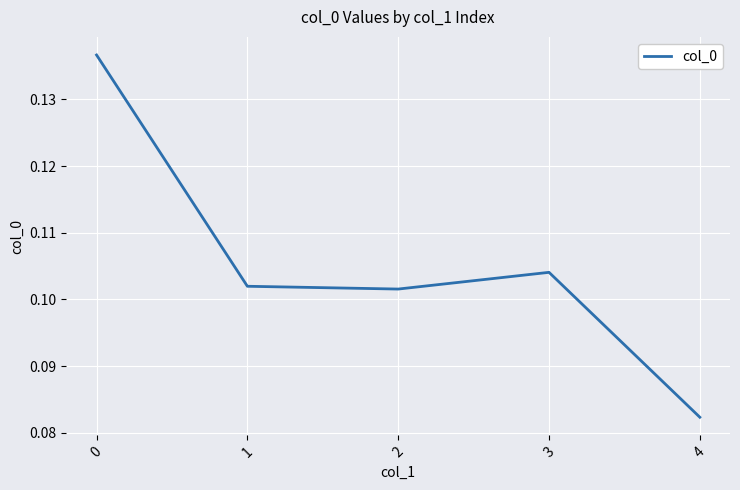

Which label corresponds to the smallest value in the chart?

4